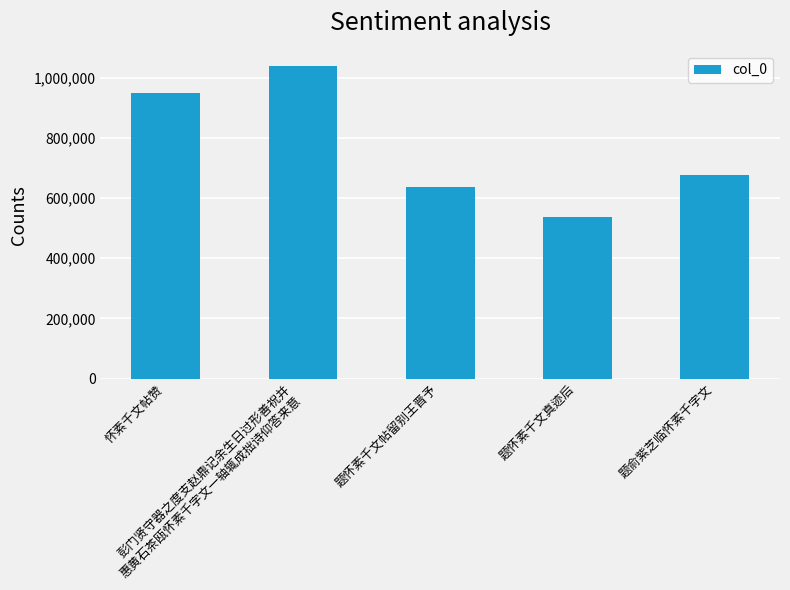

What is the difference between the maximum and minimum values?

500812